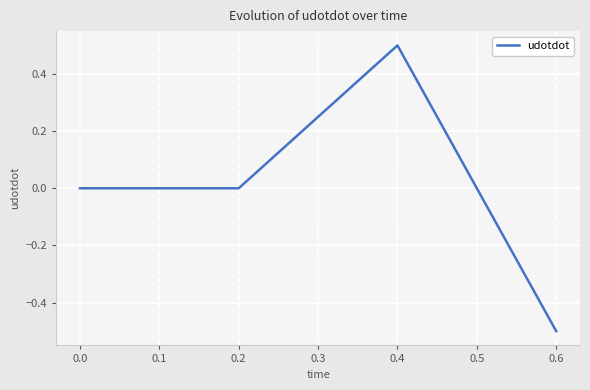

Count the number of categories in the chart.

7